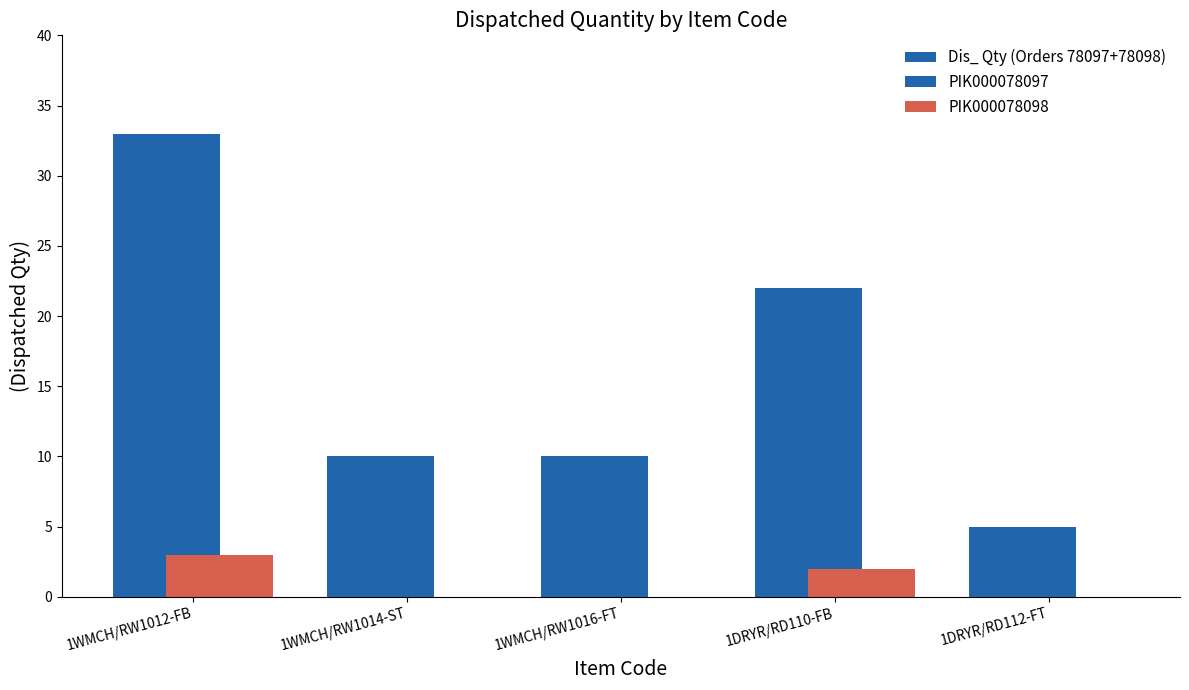

Which series has the largest total across all categories?

Dis_ Qty (Orders 78097+78098)